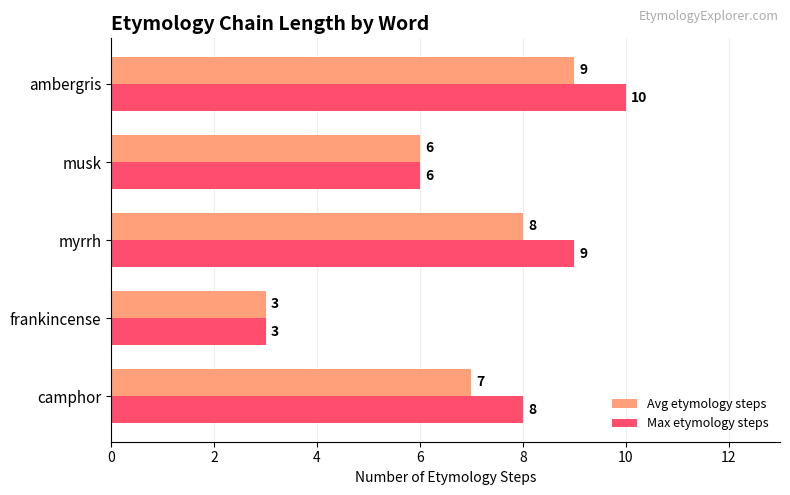

At which category is the sum across all series the highest?

ambergris